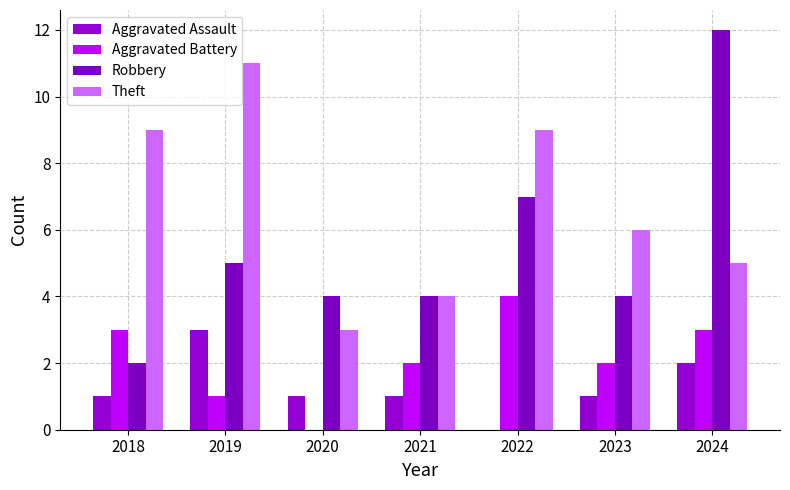

What is the difference between the second highest and minimum values in the Aggravated Battery series?

3